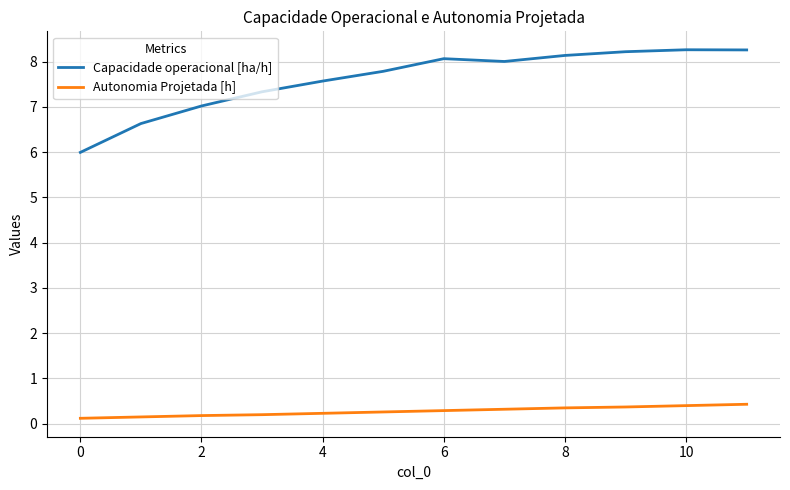

What is the highest value of the Capacidade operacional [ha/h] series?

8.3